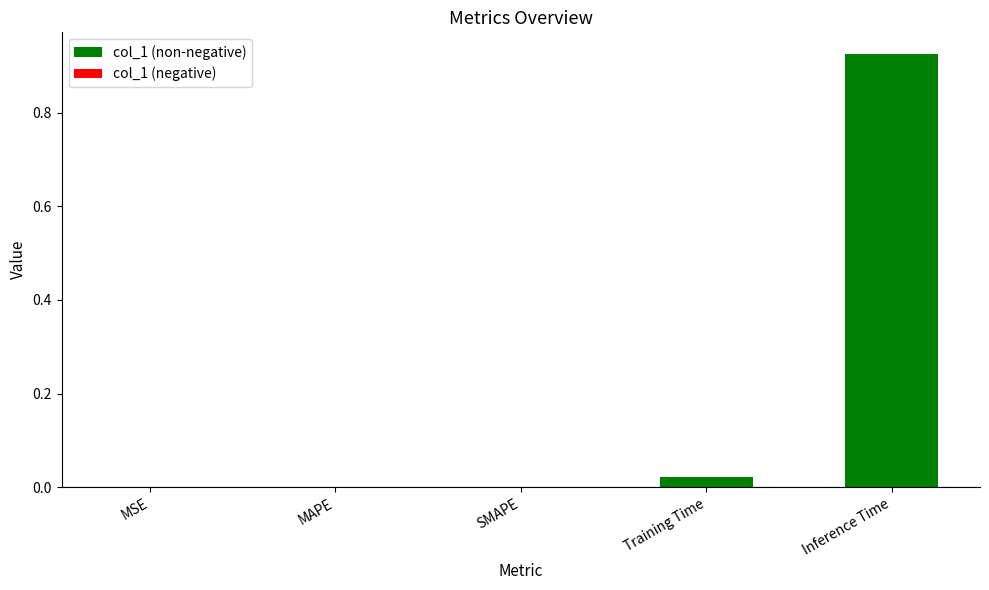

Is it true that the value at SMAPE is 0.4?

False